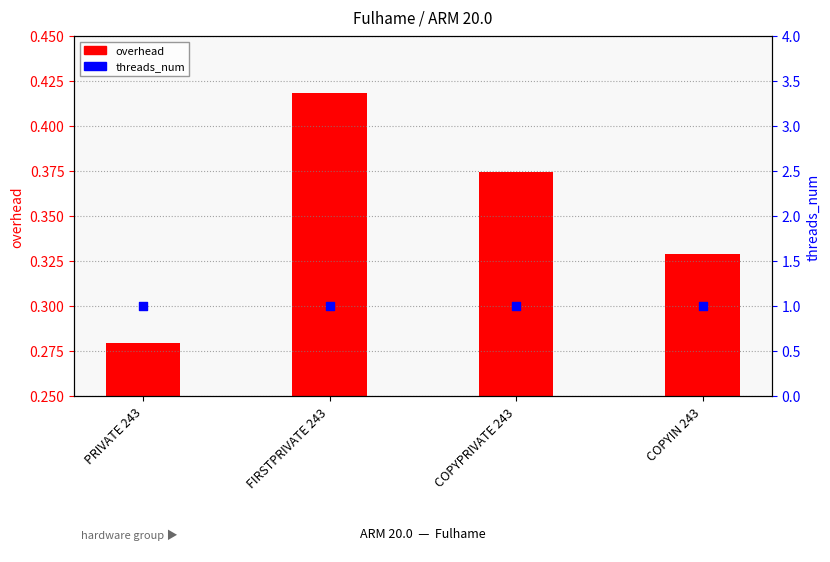

Is the value of overhead at COPYPRIVATE 243 greater than the value of threads_num at PRIVATE 243?

No